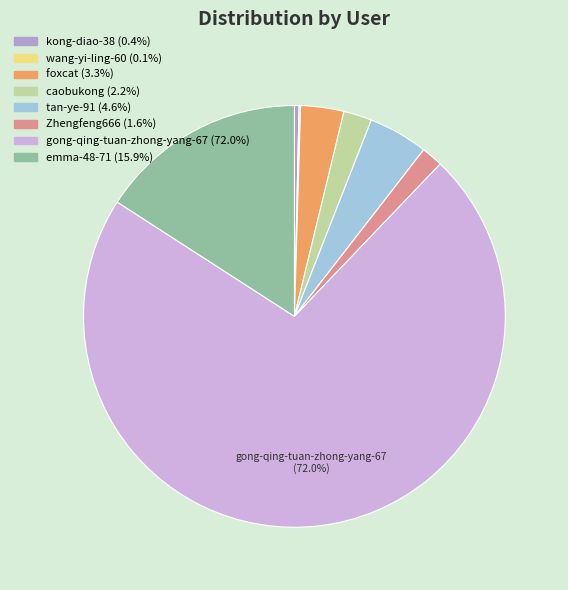

Which slice is the largest?

gong-qing-tuan-zhong-yang-67